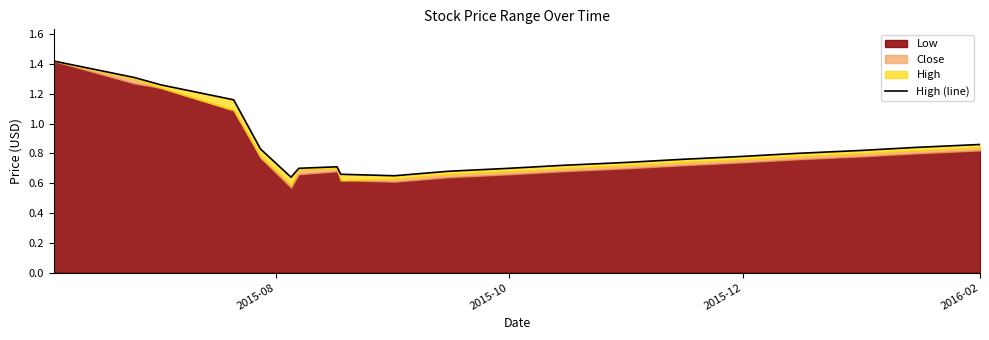

Where is the data nearest to the value 1?

2016-02